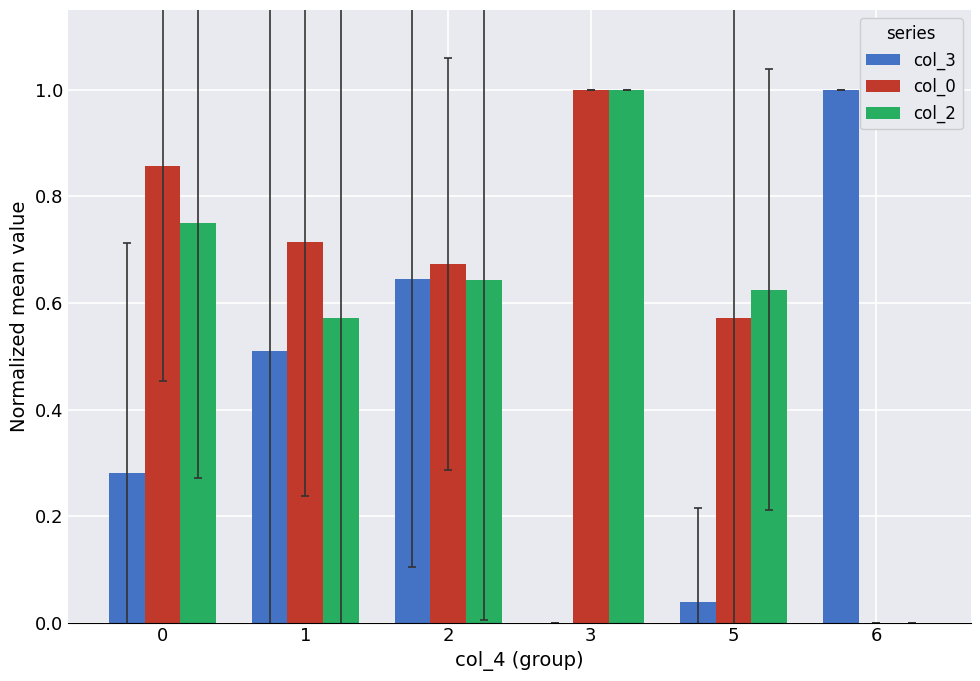

Are the bars horizontal?

No